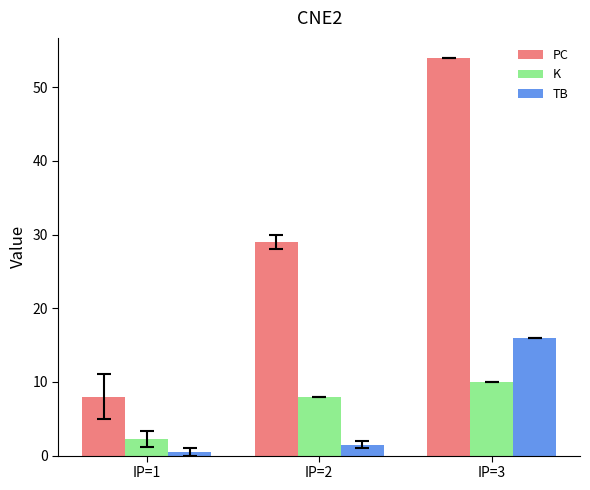

True or false: PC has a value of 12.8 at IP=3.

False